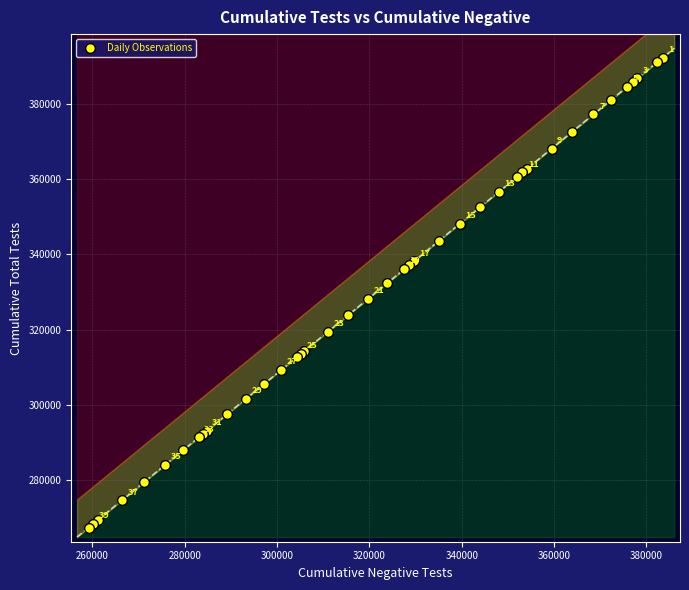

What Y value in the scatter plot is closest to 329816?

328206